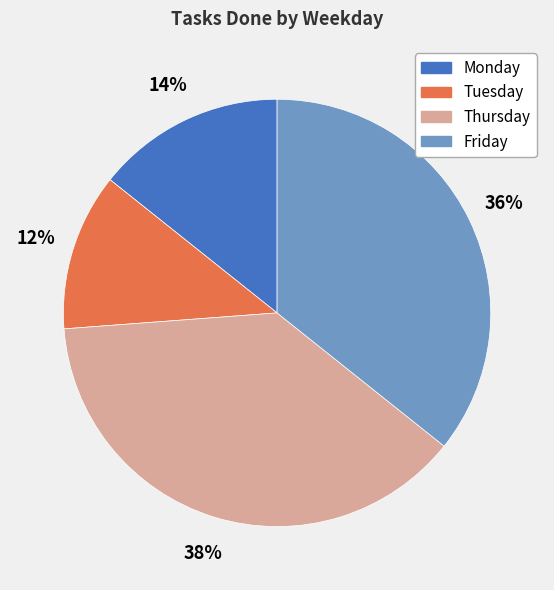

Is it true that Tuesday is 2% of the pie?

False